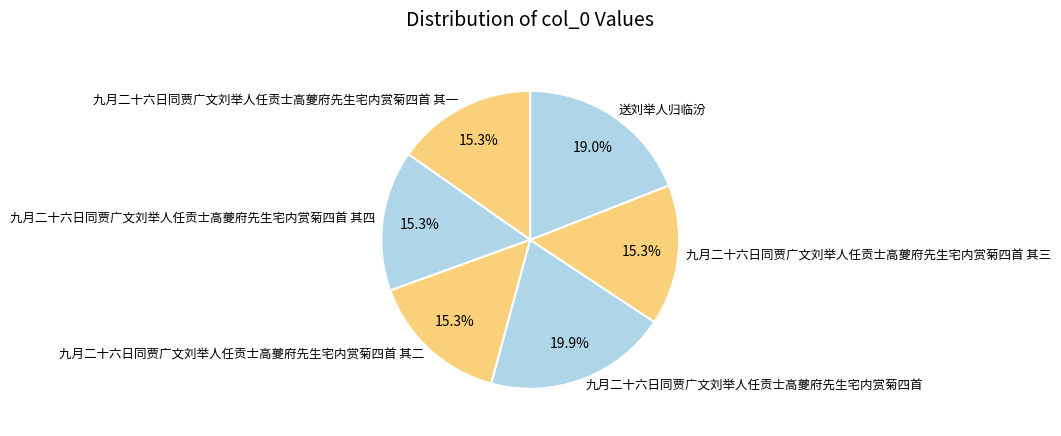

What percentage is the 九月二十六日同贾广文刘举人任贡士高夔府先生宅内赏菊四首 slice, to the nearest percent?

20%